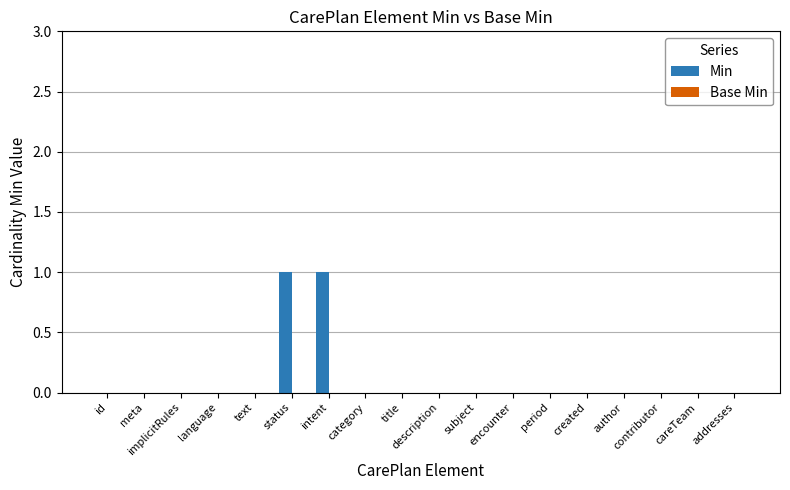

What is the change in value from implicitRules to status?

+1